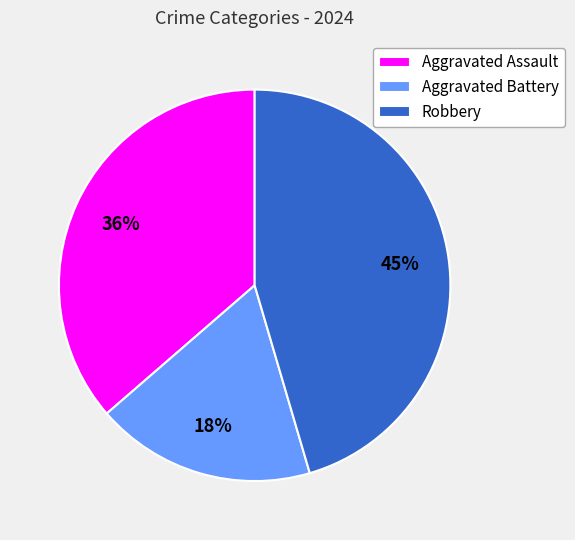

Combined, do Robbery and Aggravated Battery account for over 50%?

Yes